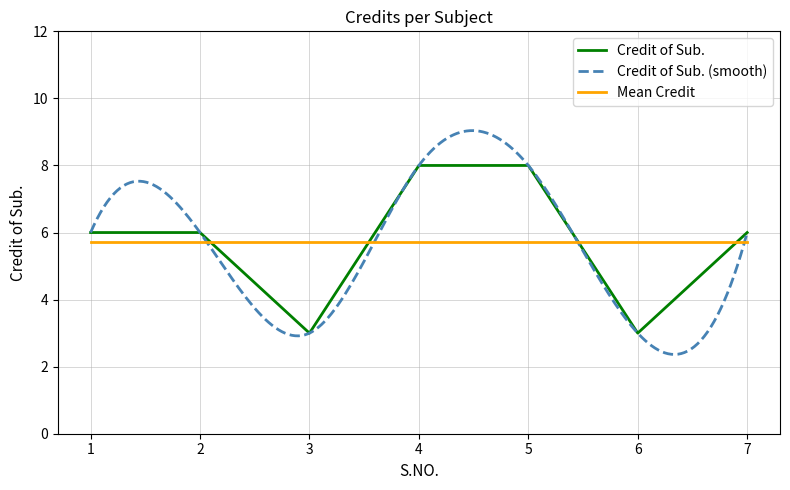

Reading left to right, list all the values displayed in this chart.

6	6	3	8	8	3	6